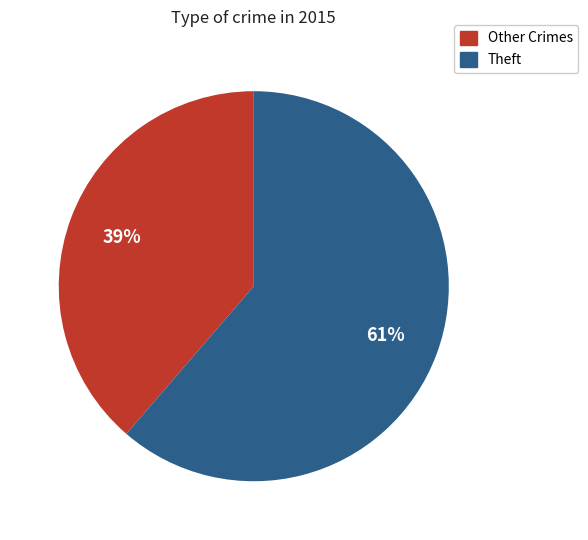

Is there any slice that represents more than half of the pie?

Yes